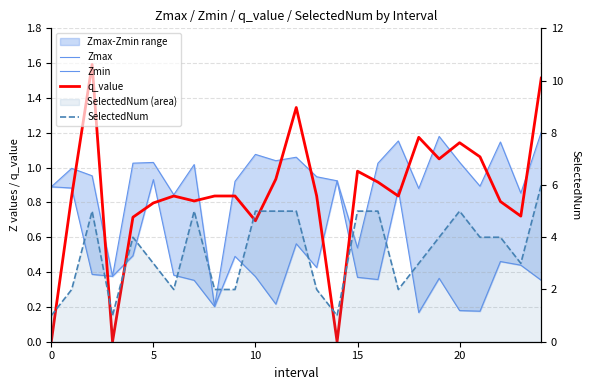

Which label corresponds to the largest value in the chart?

24